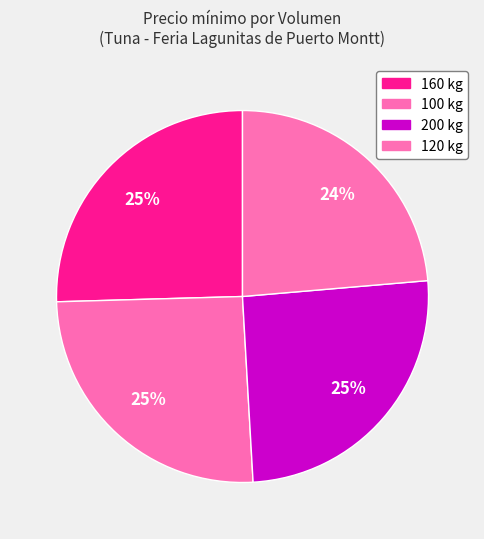

How many slices are in this pie chart?

4